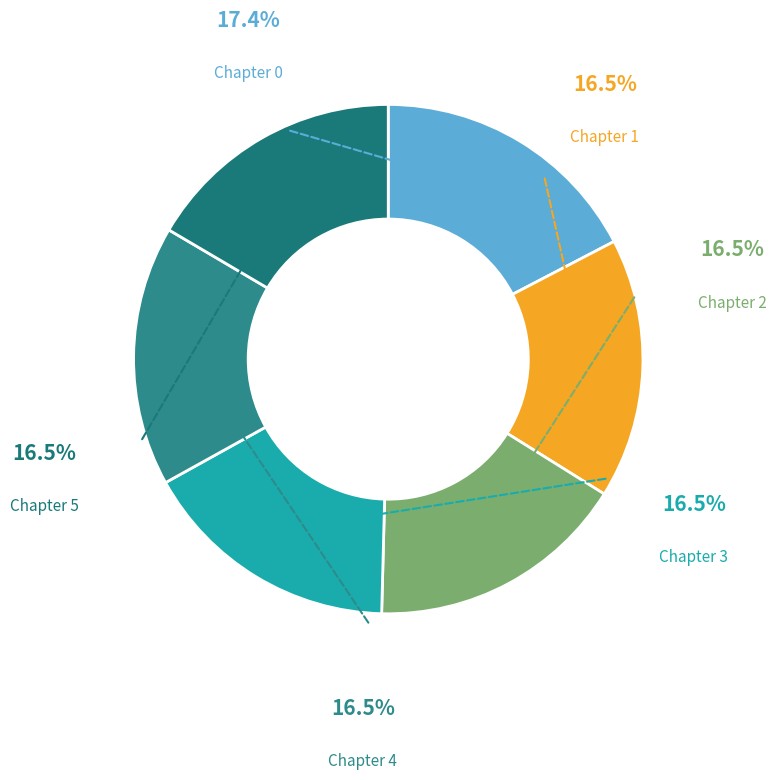

How many segments does this pie chart have?

6